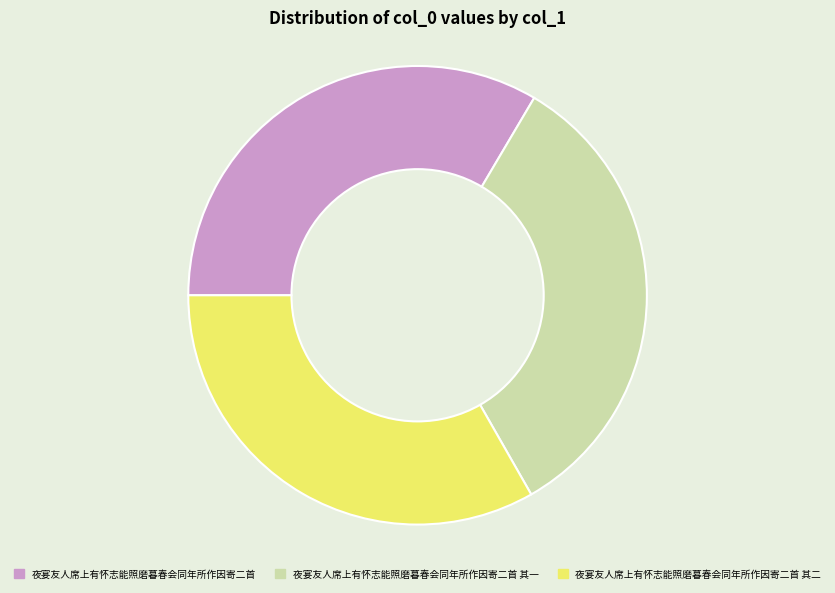

Is there a majority slice in this chart?

No